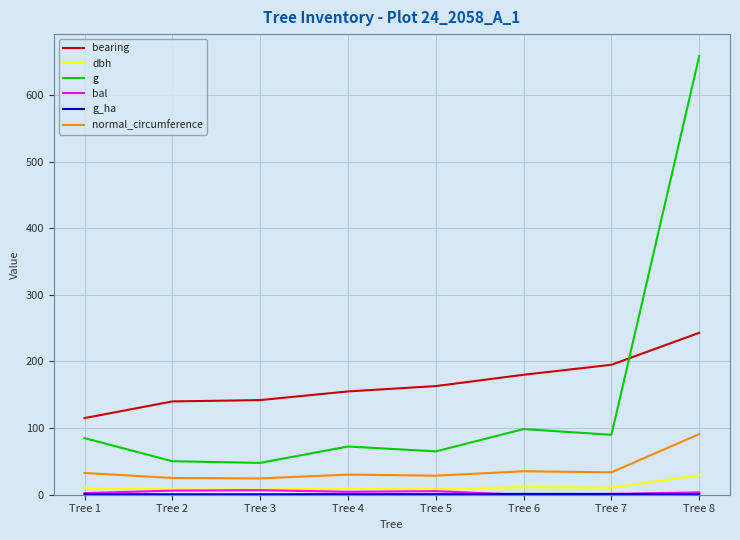

The bearing series shows 180.0 at Tree 6. True or false?

True